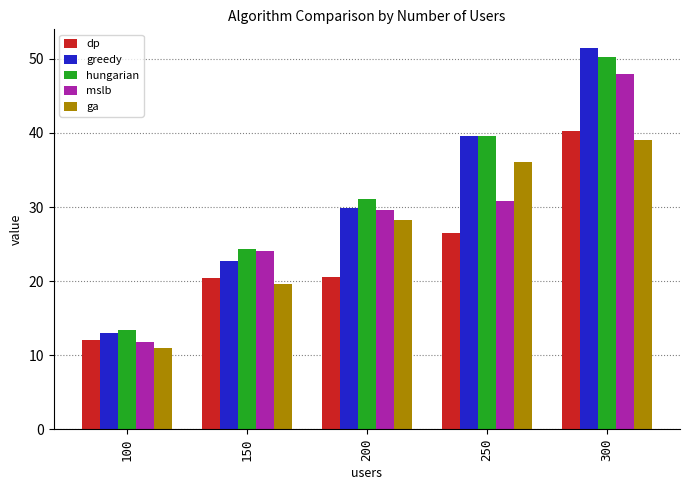

The value of mslb at 250 is 30.8. True or false?

True